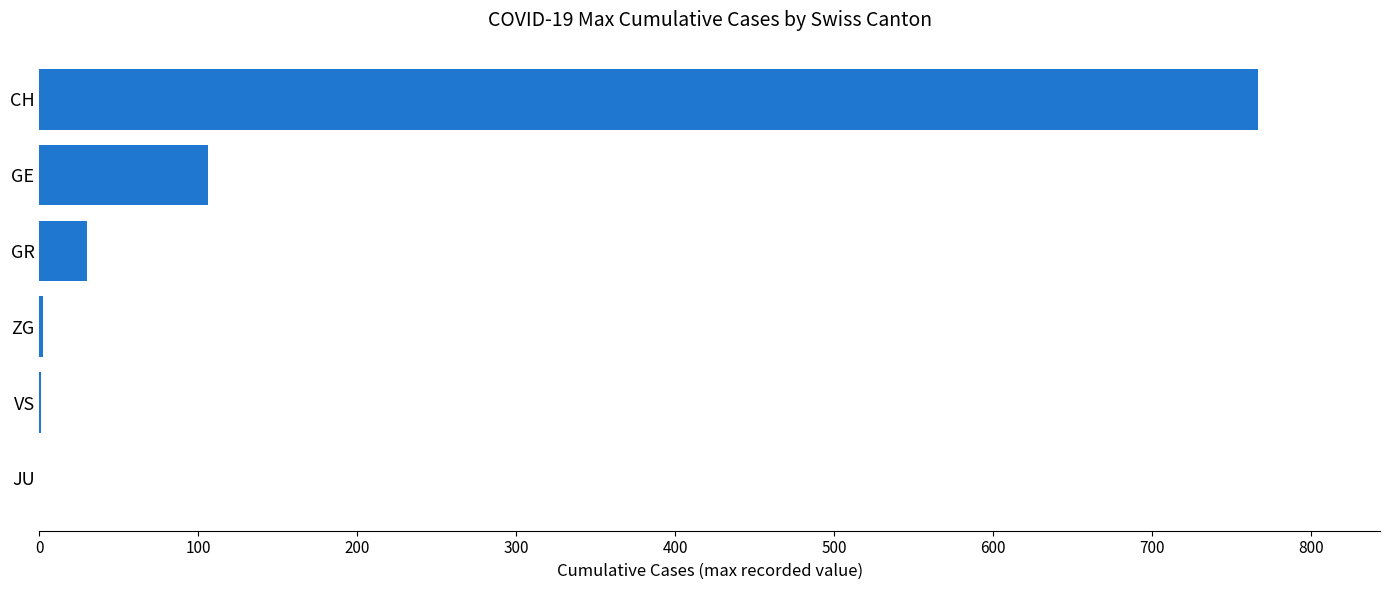

How many series are shown in this chart?

1